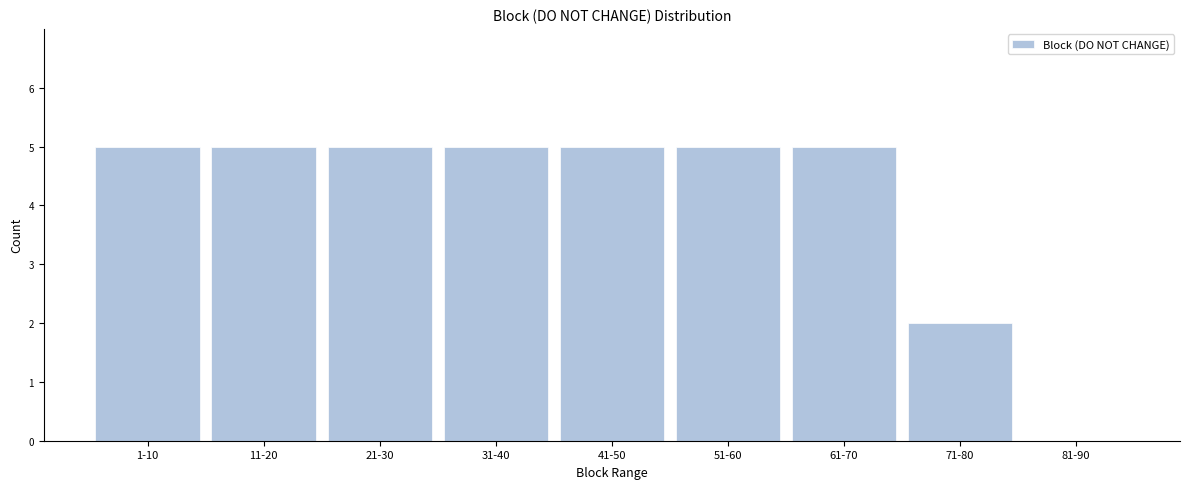

Reading right to left, extract all data points from this chart.

81-90=0	71-80=2	61-70=5	51-60=5	41-50=5	31-40=5	21-30=5	11-20=5	1-10=5